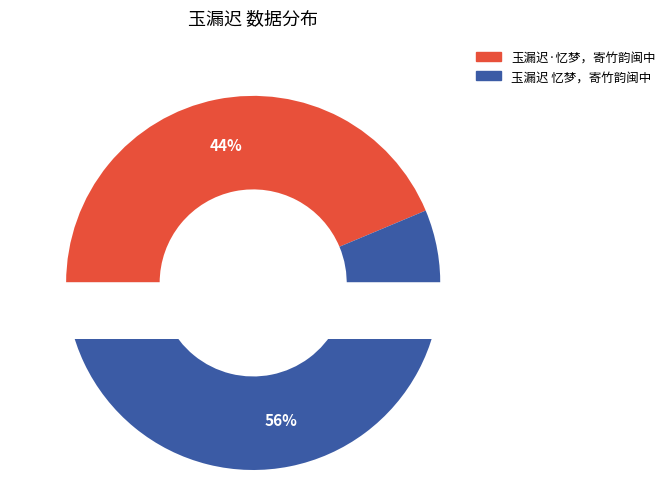

What is the change in value from 玉漏迟·忆梦，寄竹韵闽中 to 玉漏迟 忆梦，寄竹韵闽中?

+90569